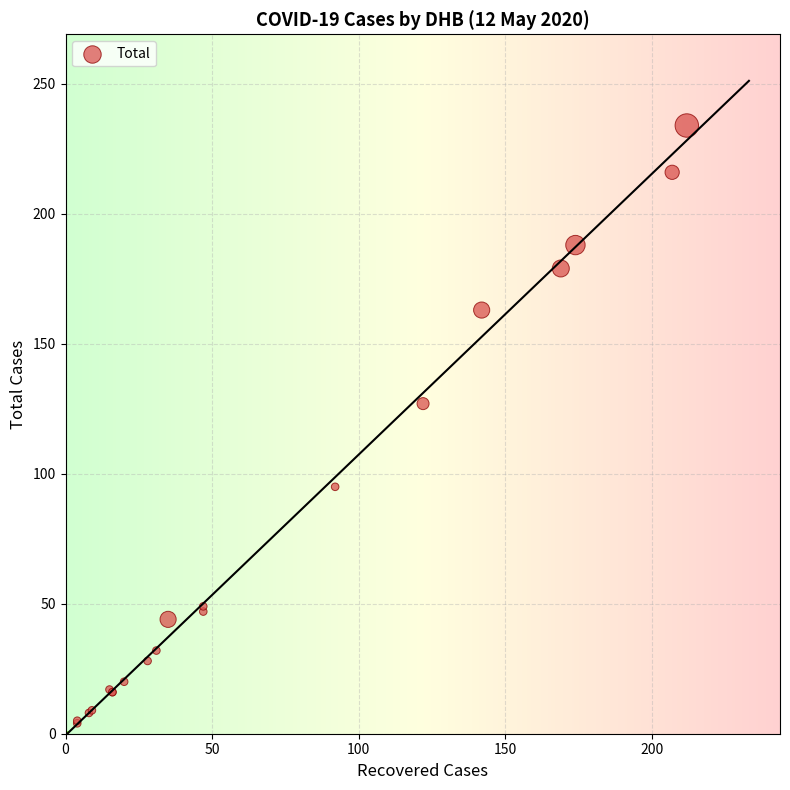

What Y value in the scatter plot is closest to 119?

127